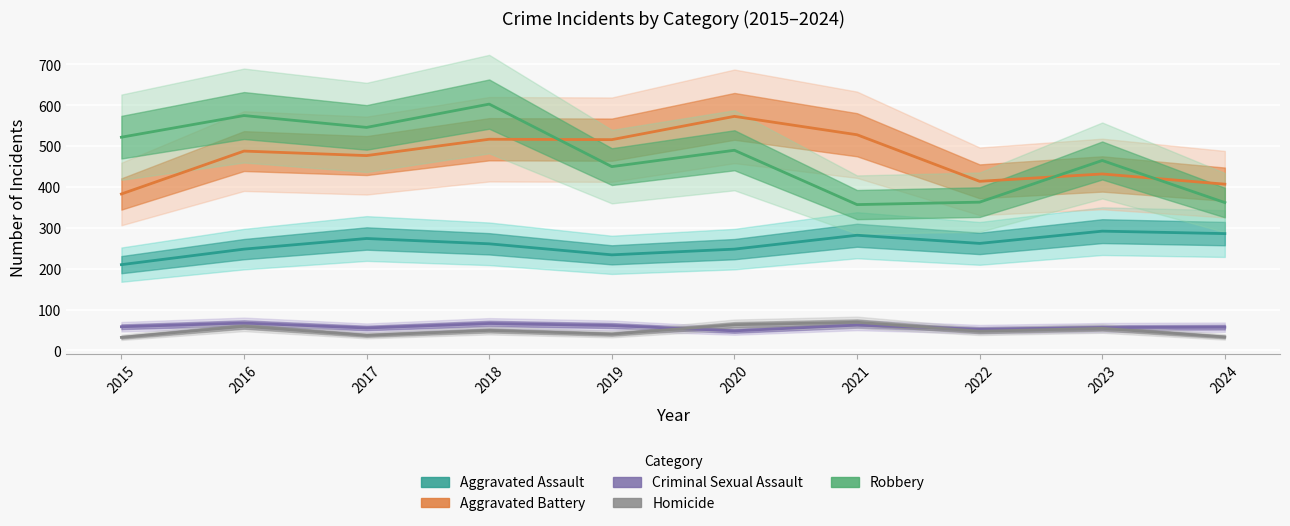

What is the value of the Robbery point at the 5th from the left?

450